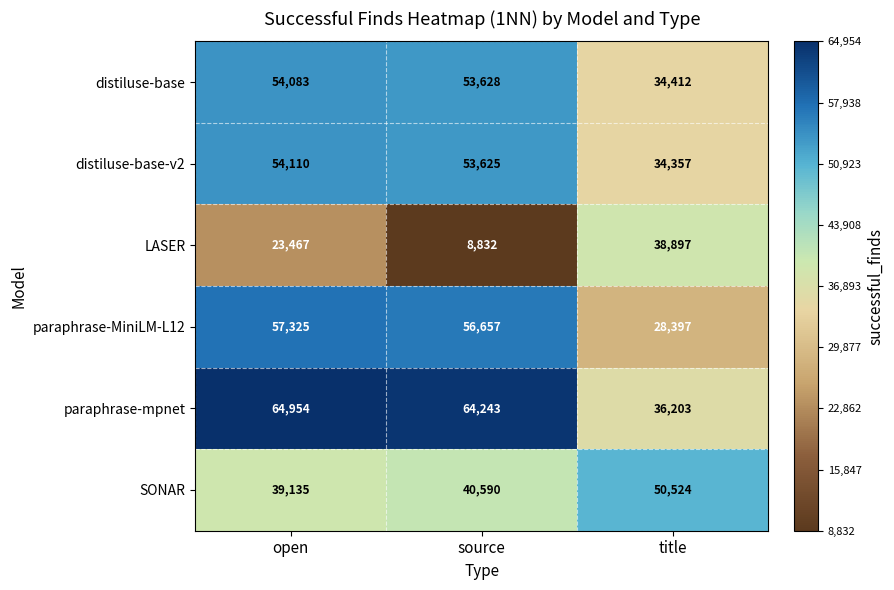

At which category is the sum across all series the highest?

open